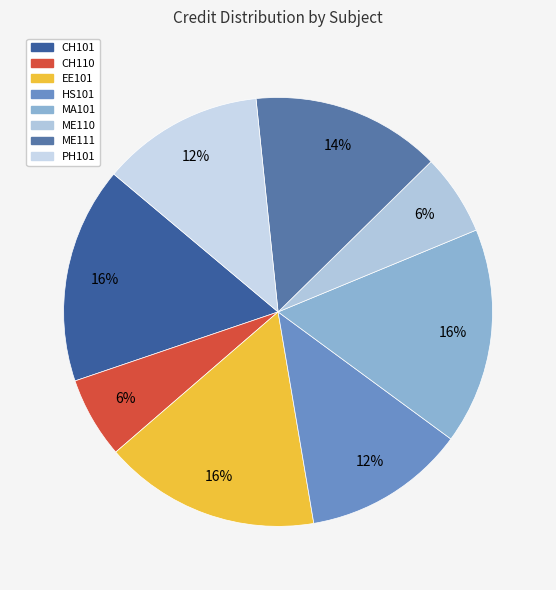

To the nearest percent, what portion does EE101 represent?

16%